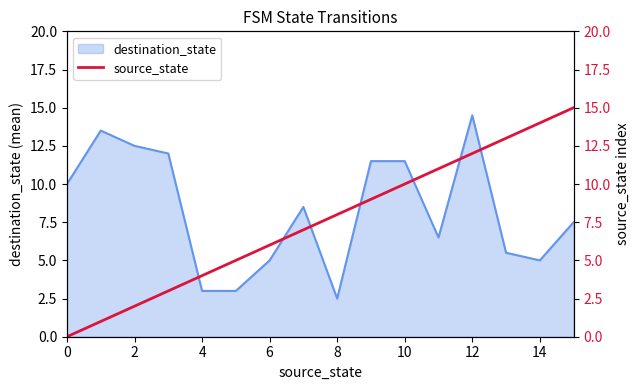

True or false: destination_state has a value of 1.9 at 14.

False